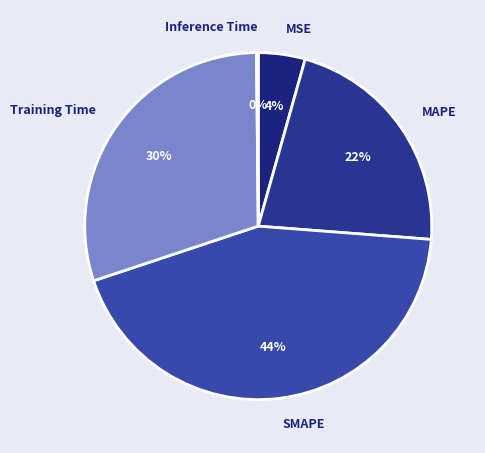

Does MSE represent more than half of the total?

No